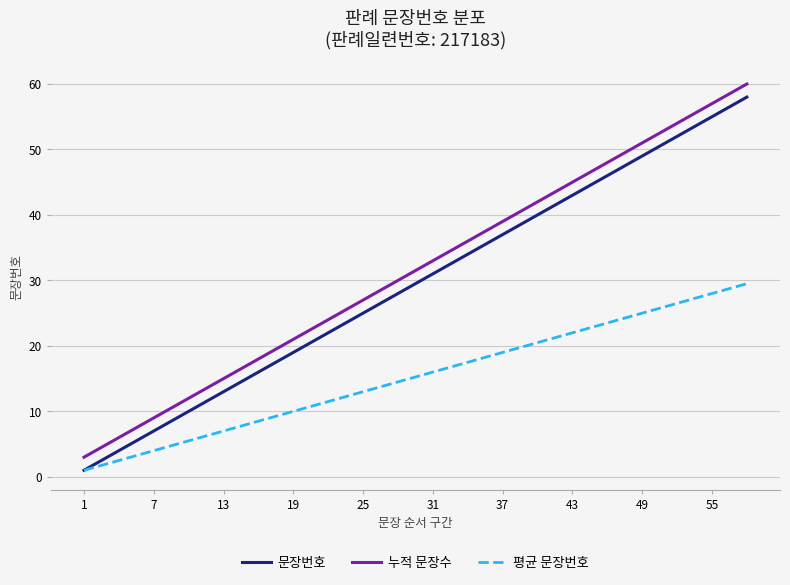

True or false: 누적 문장수 and 평균 문장번호 intersect in this chart.

False